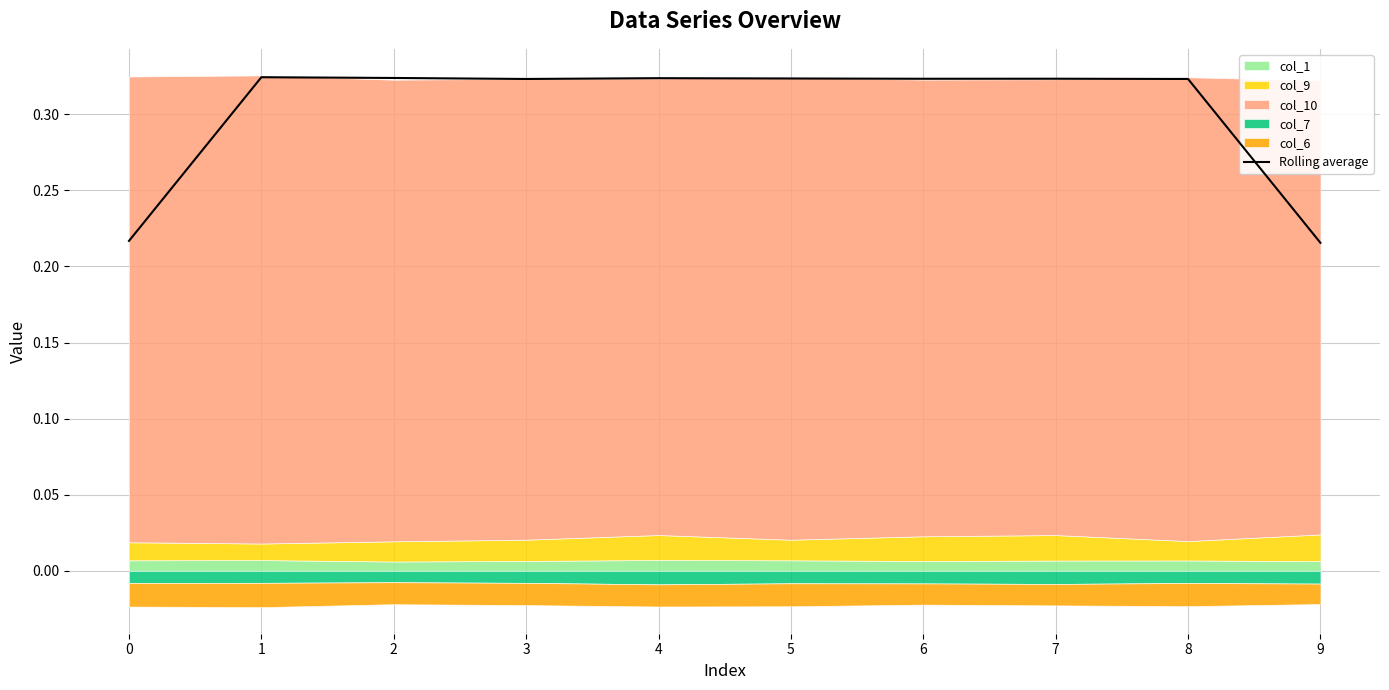

What is the sum of all values?

3.0